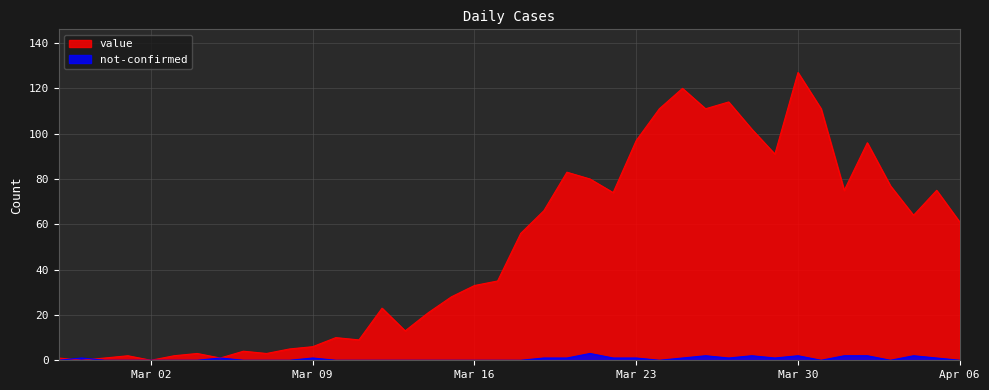

What is the label of the 32nd point from the right?

2020-03-06